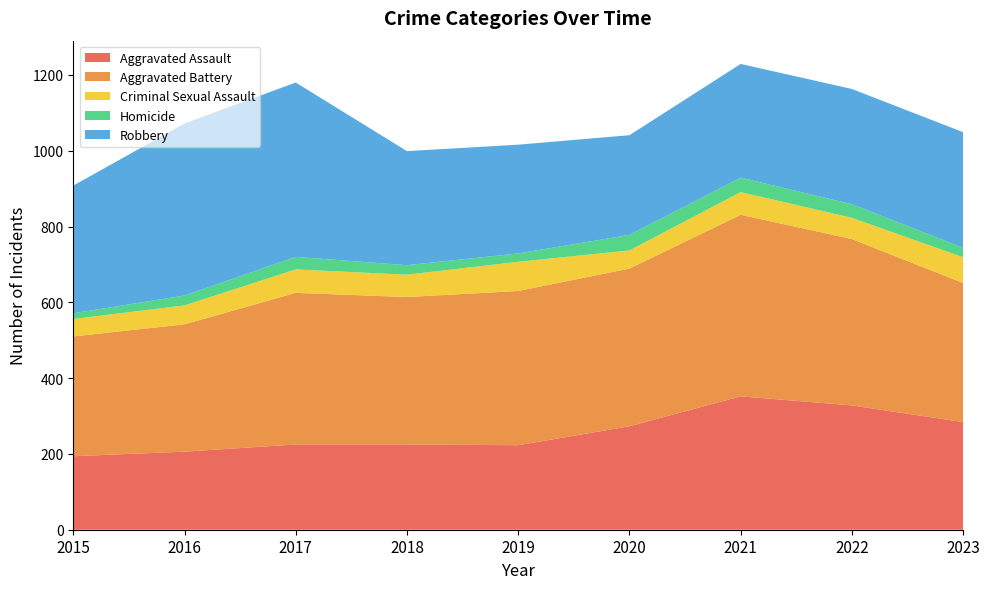

Reading left to right, list all the values displayed in this chart.

Aggravated Assault: 194	206	225	225	223	273	352	328	284
Aggravated Battery: 316	336	400	389	407	416	479	439	367
Criminal Sexual Assault: 46	50	62	59	77	48	60	56	68
Homicide: 15	26	33	25	22	41	38	36	25
Robbery: 337	454	460	301	287	263	300	304	305